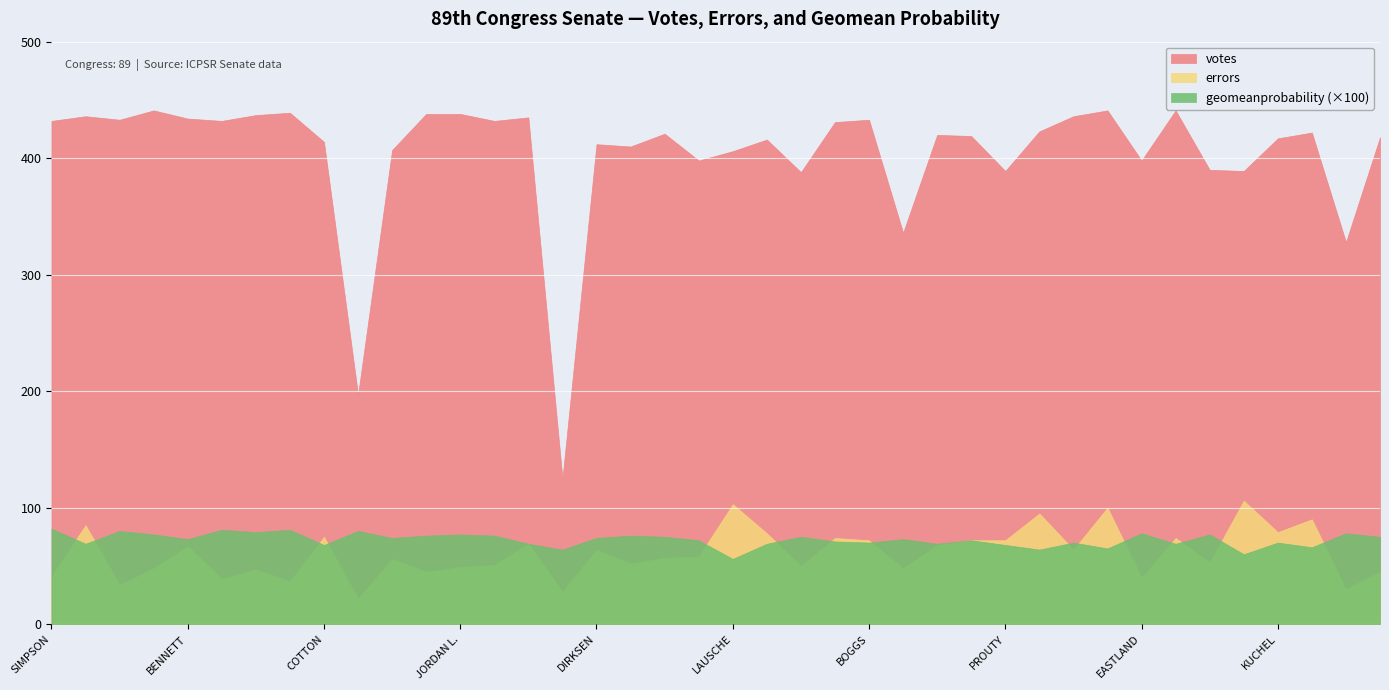

Which series has the largest range (max minus min)?

votes